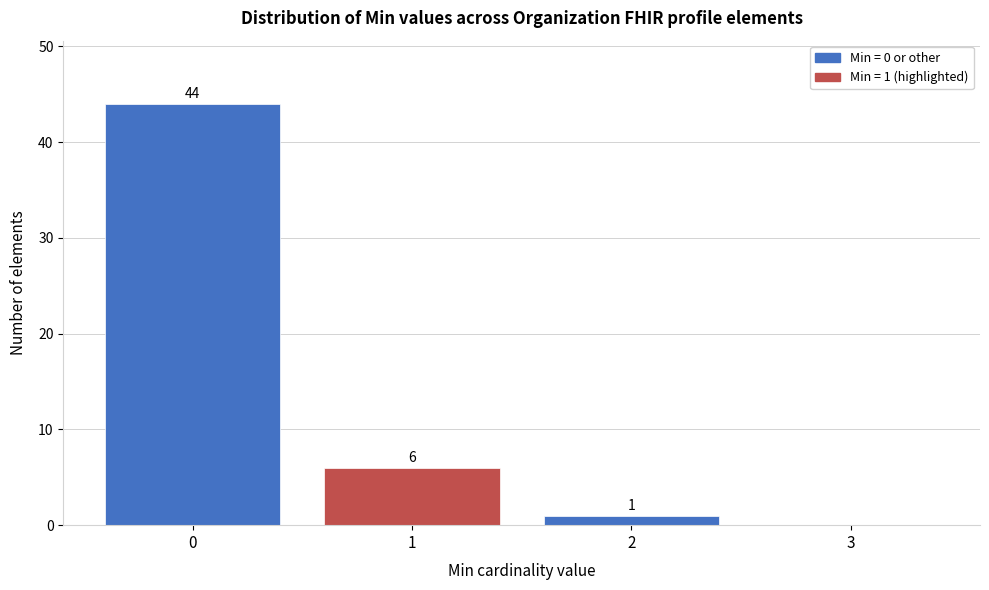

Over which range of the x-axis is the bar tallest?

-0.5 to 0.5